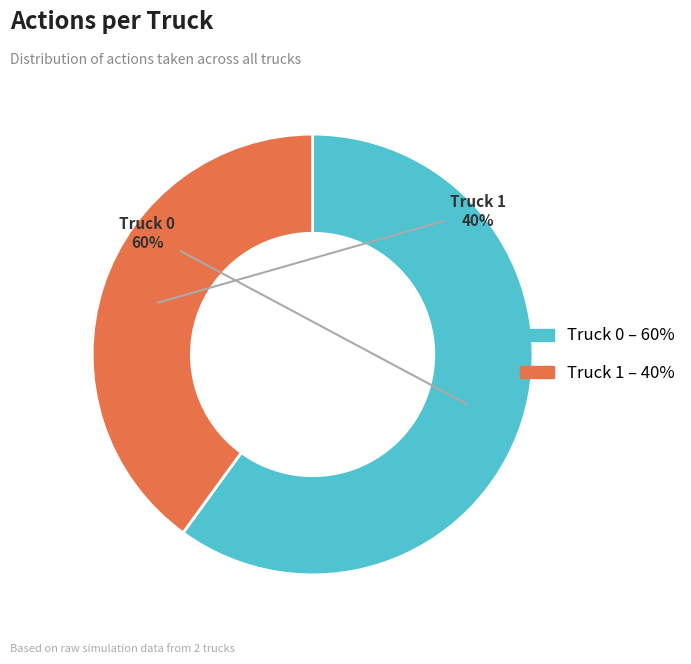

Is there any slice that represents more than half of the pie?

Yes